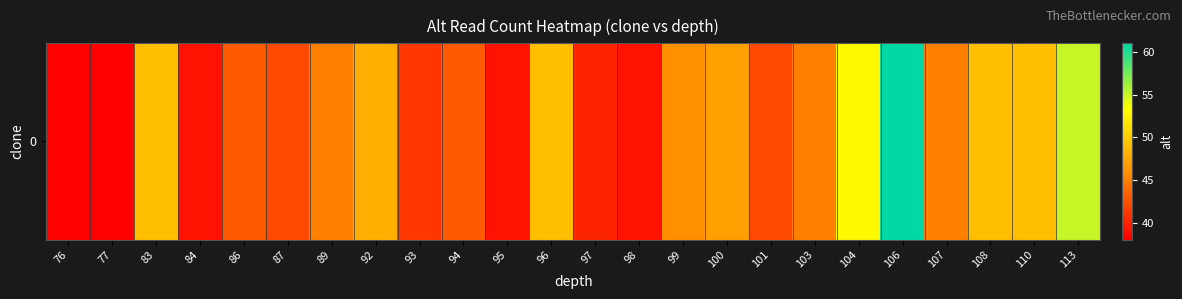

What is the sum of all values?

1085